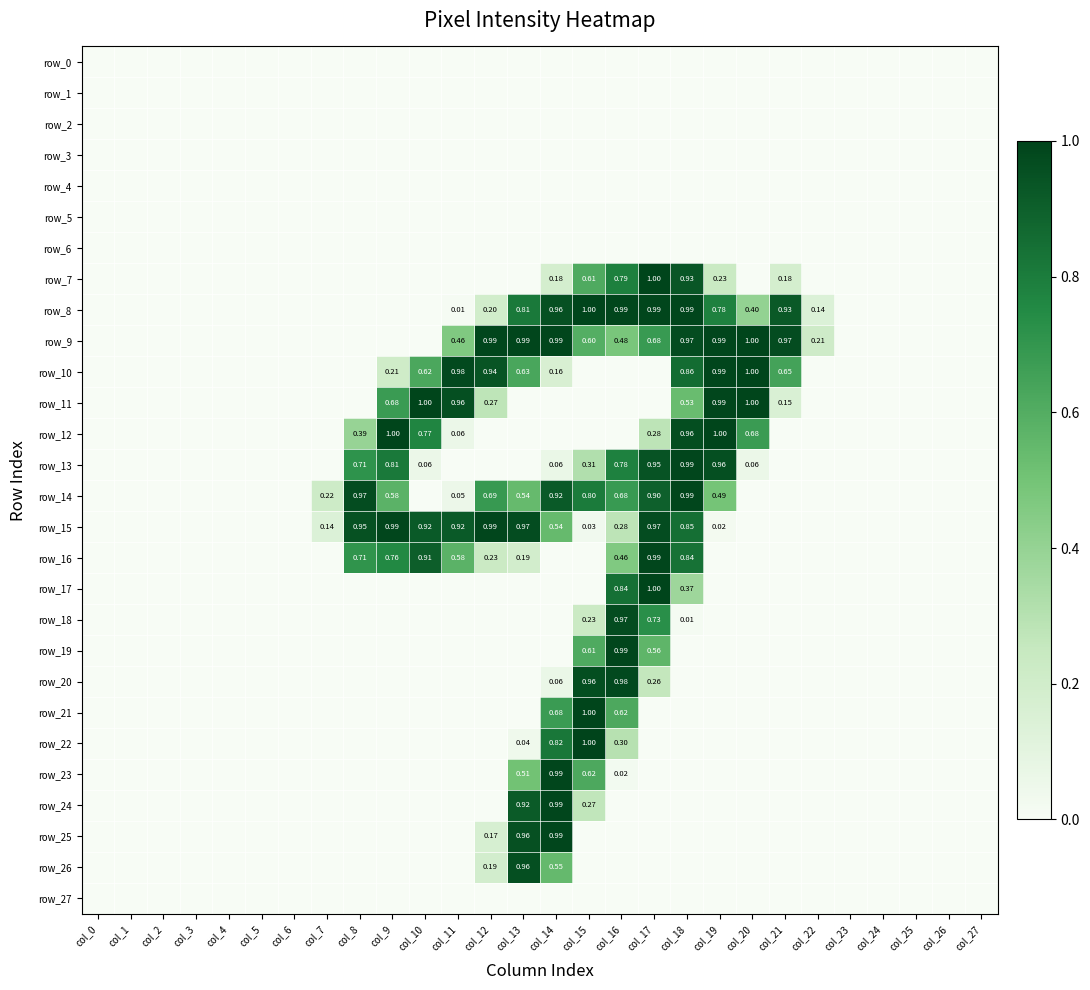

Count the number of data series in this chart.

28